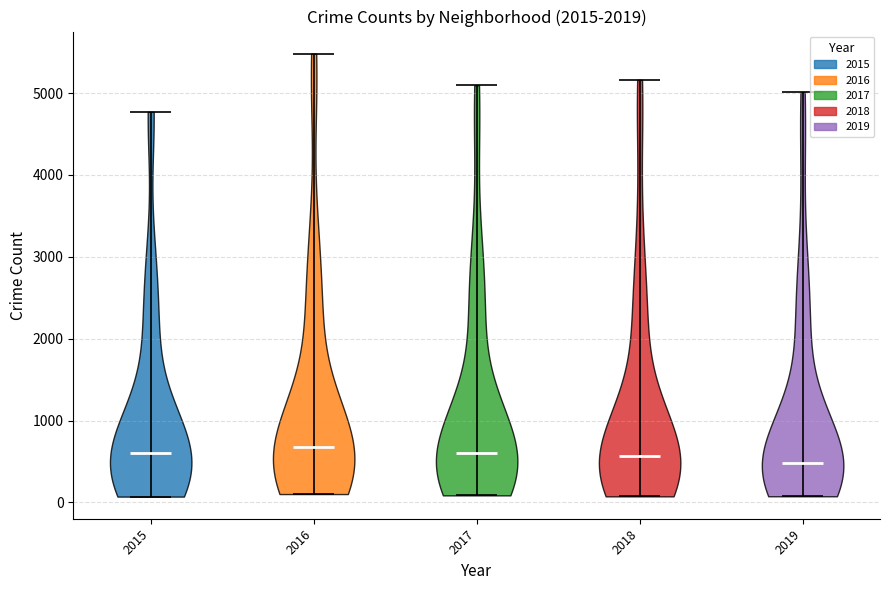

Reading left to right, read every violin against the y-axis: where its median line is, and the lowest and highest points it reaches. The values are not printed on the chart, so give them approximately, as read against the axis.

2015: median line 600, lowest point 100, highest point 4800
2016: median line 700, lowest point 100, highest point 5500
2017: median line 600, lowest point 100, highest point 5100
2018: median line 600, lowest point 100, highest point 5200
2019: median line 500, lowest point 100, highest point 5000